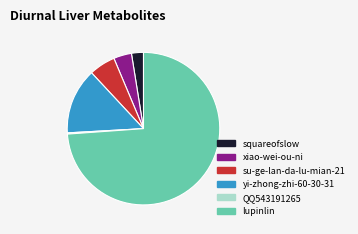

Combined, do su-ge-lan-da-lu-mian-21 and yi-zhong-zhi-60-30-31 account for over 50%?

No